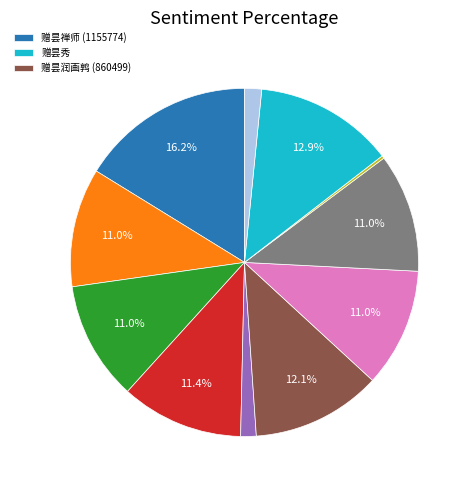

Is there a majority slice in this chart?

No